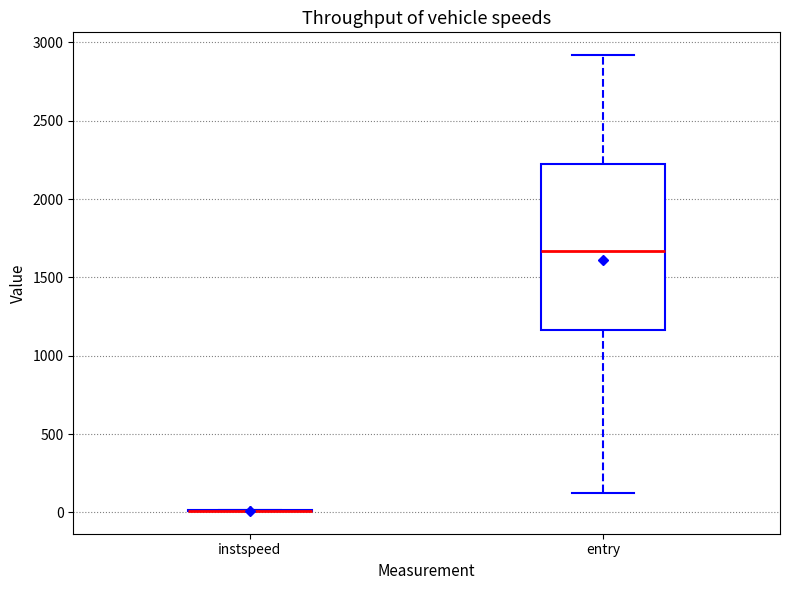

Comparing the boxes themselves (not the whiskers), which one is the tallest?

entry